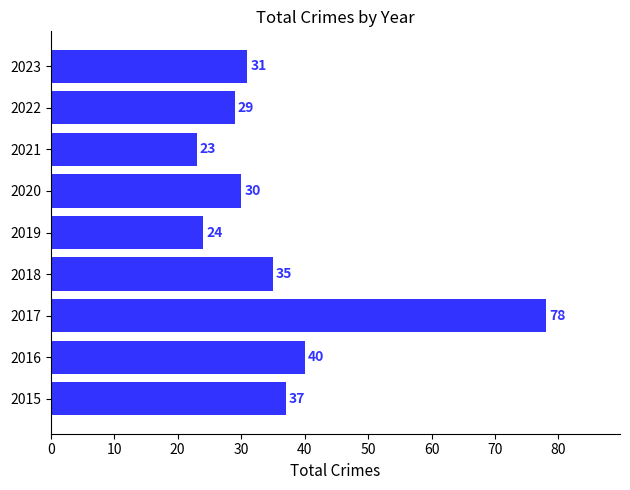

Are the bars grouped side by side (vs. stacked)?

No